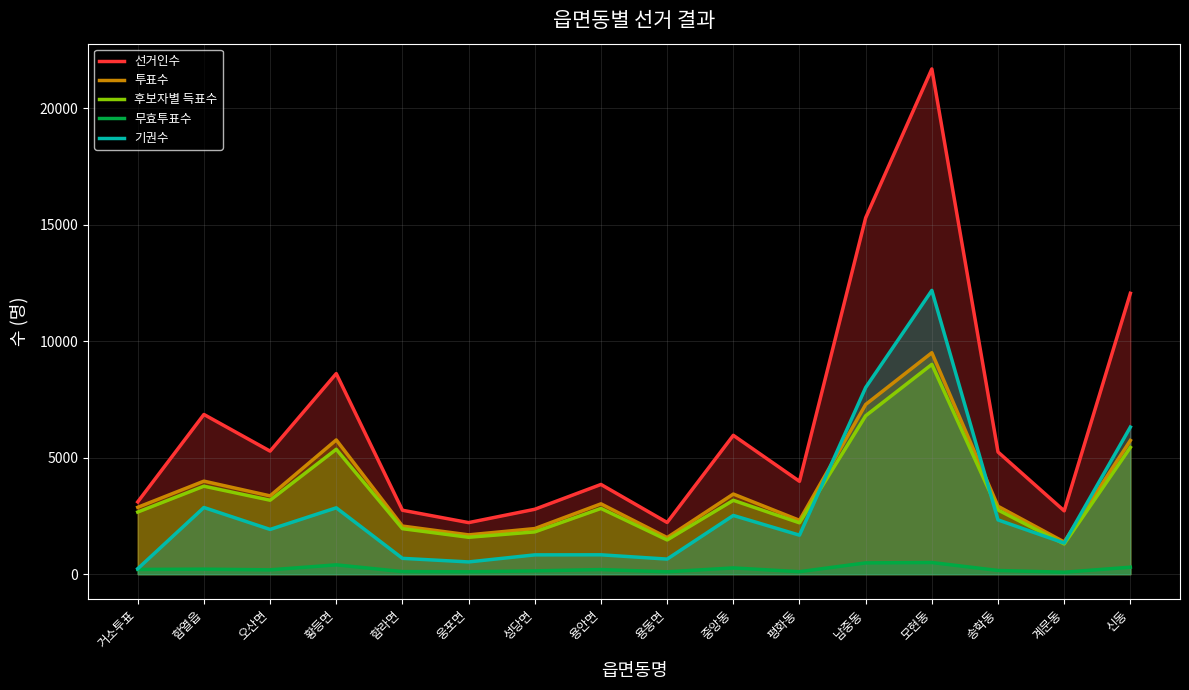

What is the maximum value for 기권수?

12183